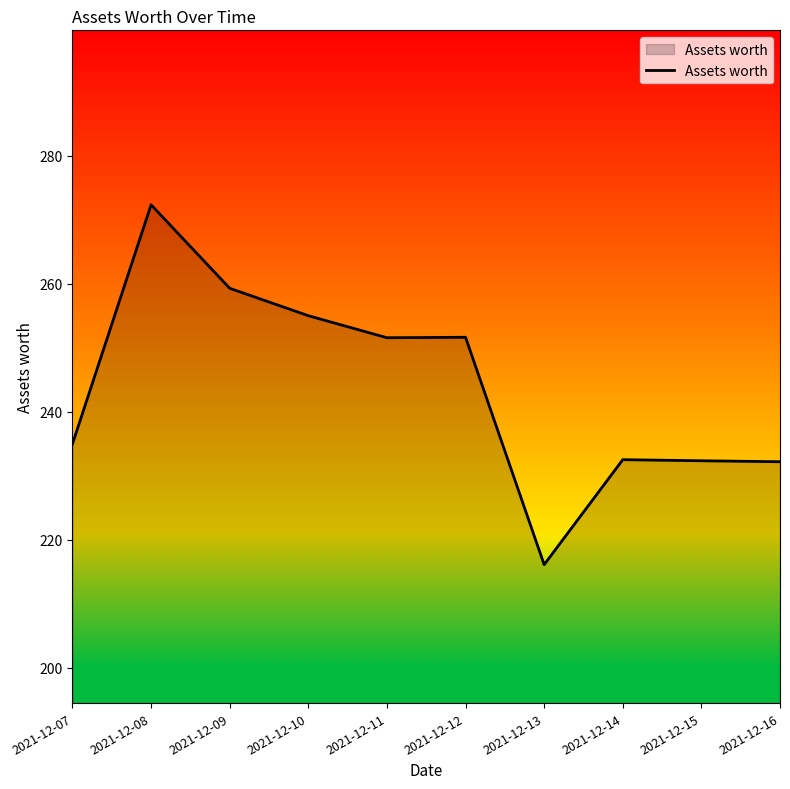

Between 2021-12-13 and 2021-12-12, which is larger?

2021-12-12